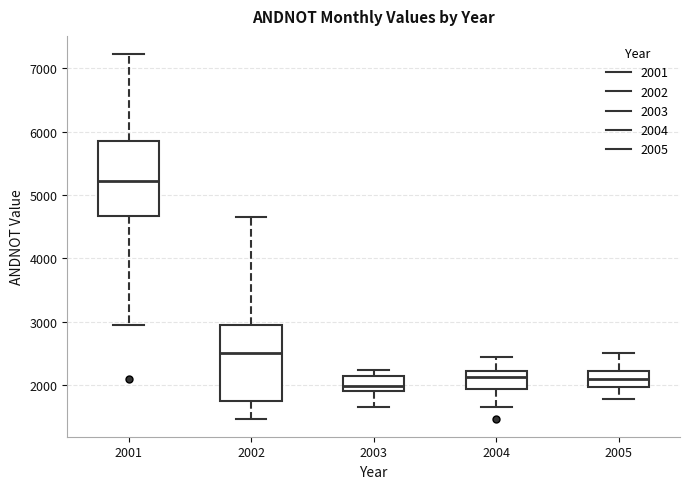

Where is the lower edge of the box at x = 2004 on the y-axis? The values are not printed on the chart, so give them approximately, as read against the axis.

1900